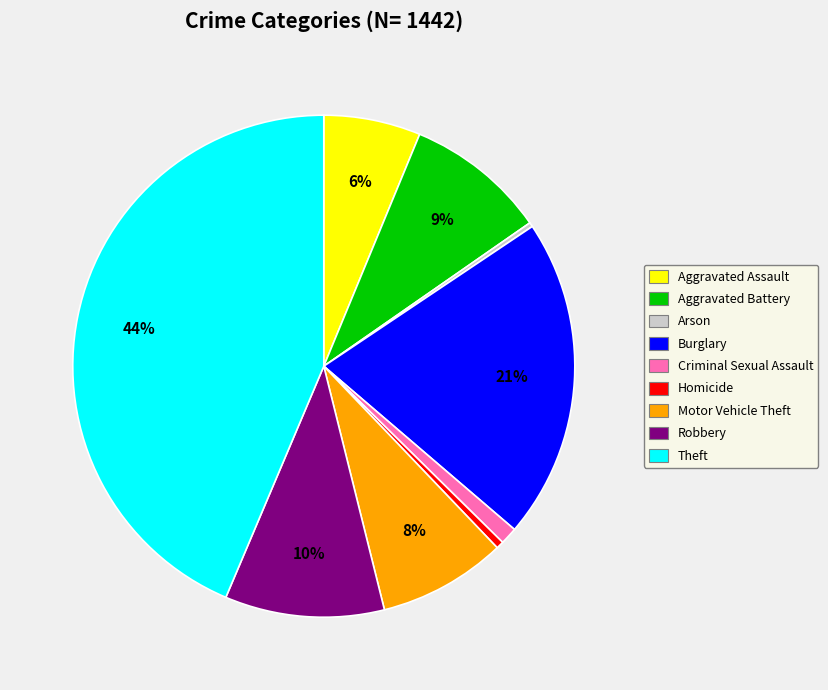

Is it true that Homicide is 0% of the pie?

True